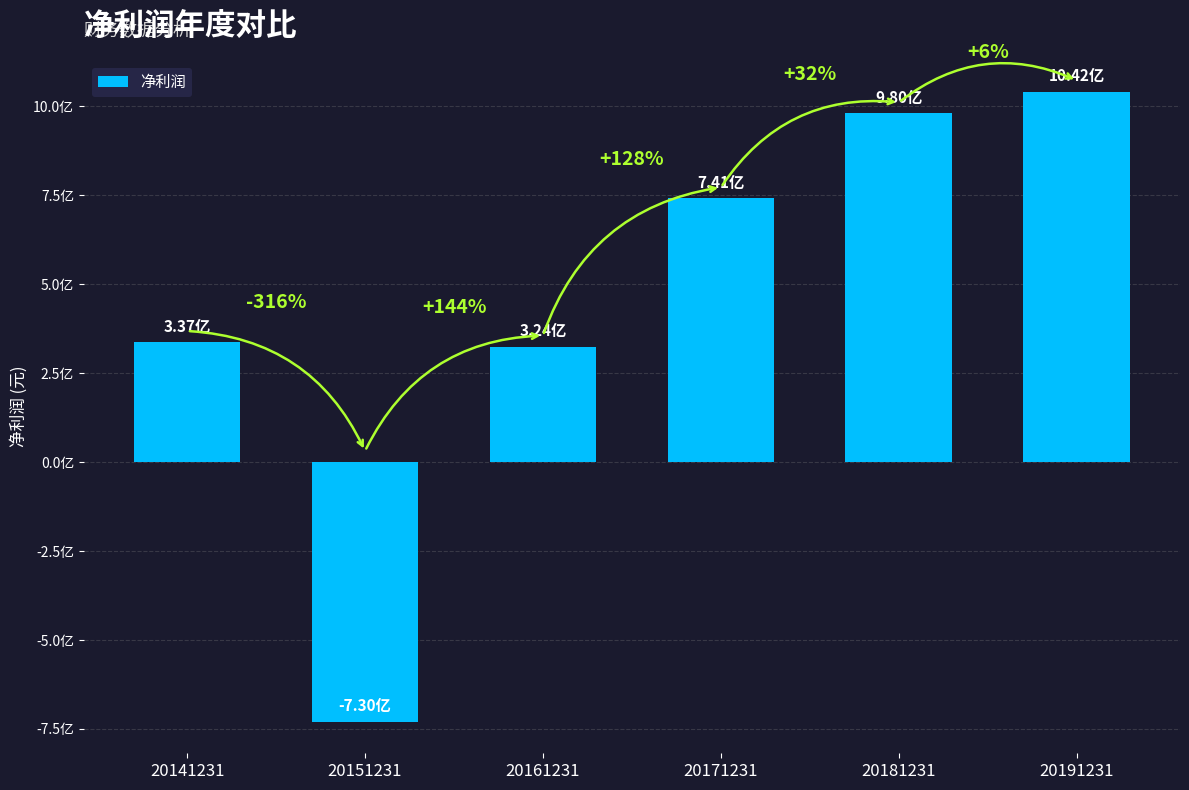

What is the sum of all values?

2694911484.5